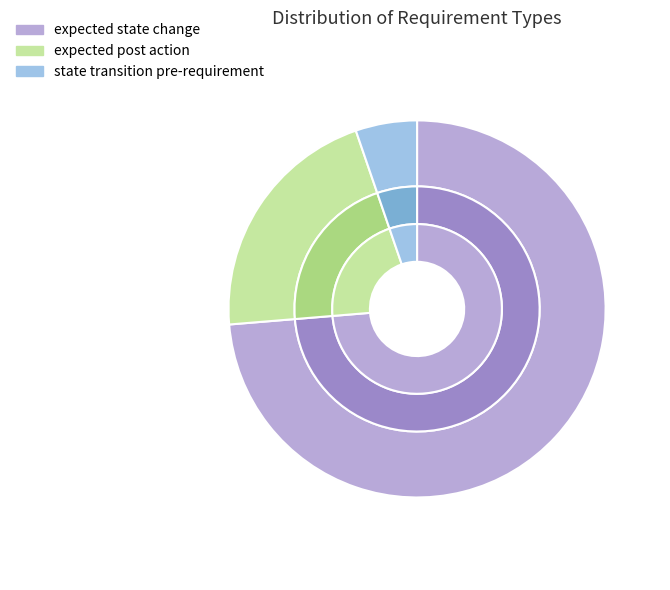

Is it true that expected state change is 82% of the pie?

False